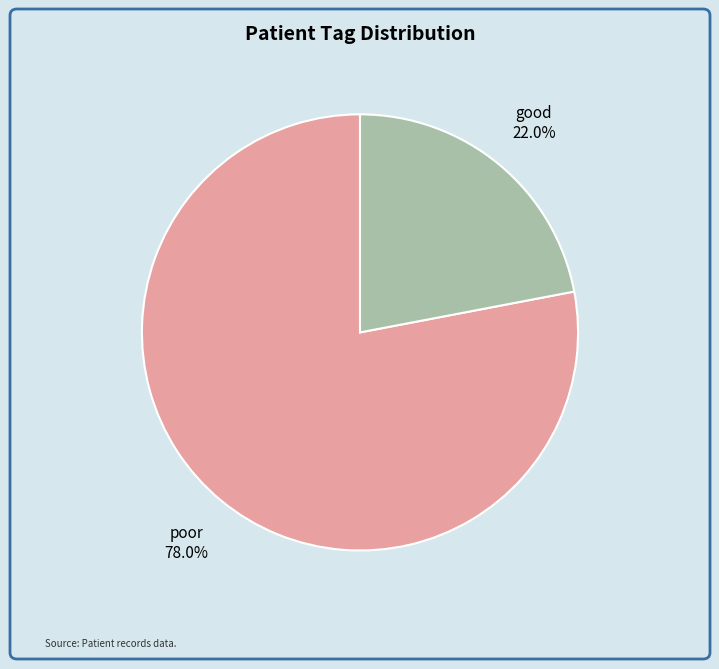

Is there a majority slice in this chart?

Yes